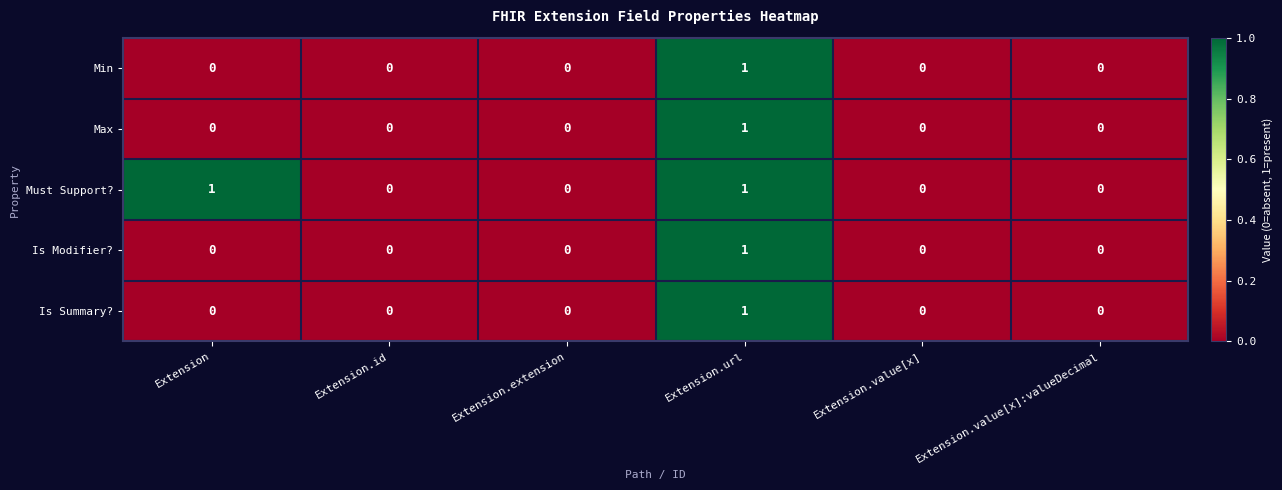

The Min series shows 0 at Extension.value[x]:valueDecimal. True or false?

True